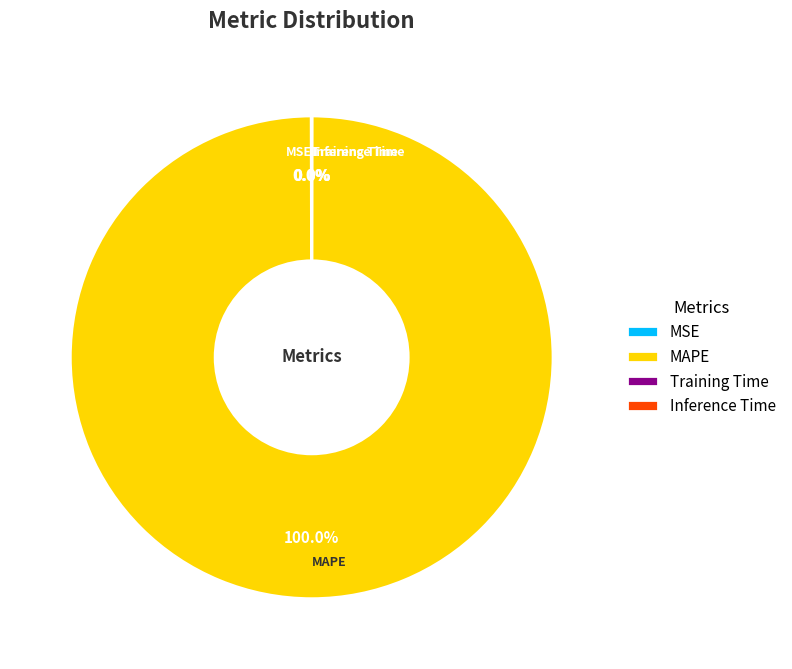

Which category accounts for the majority?

MAPE